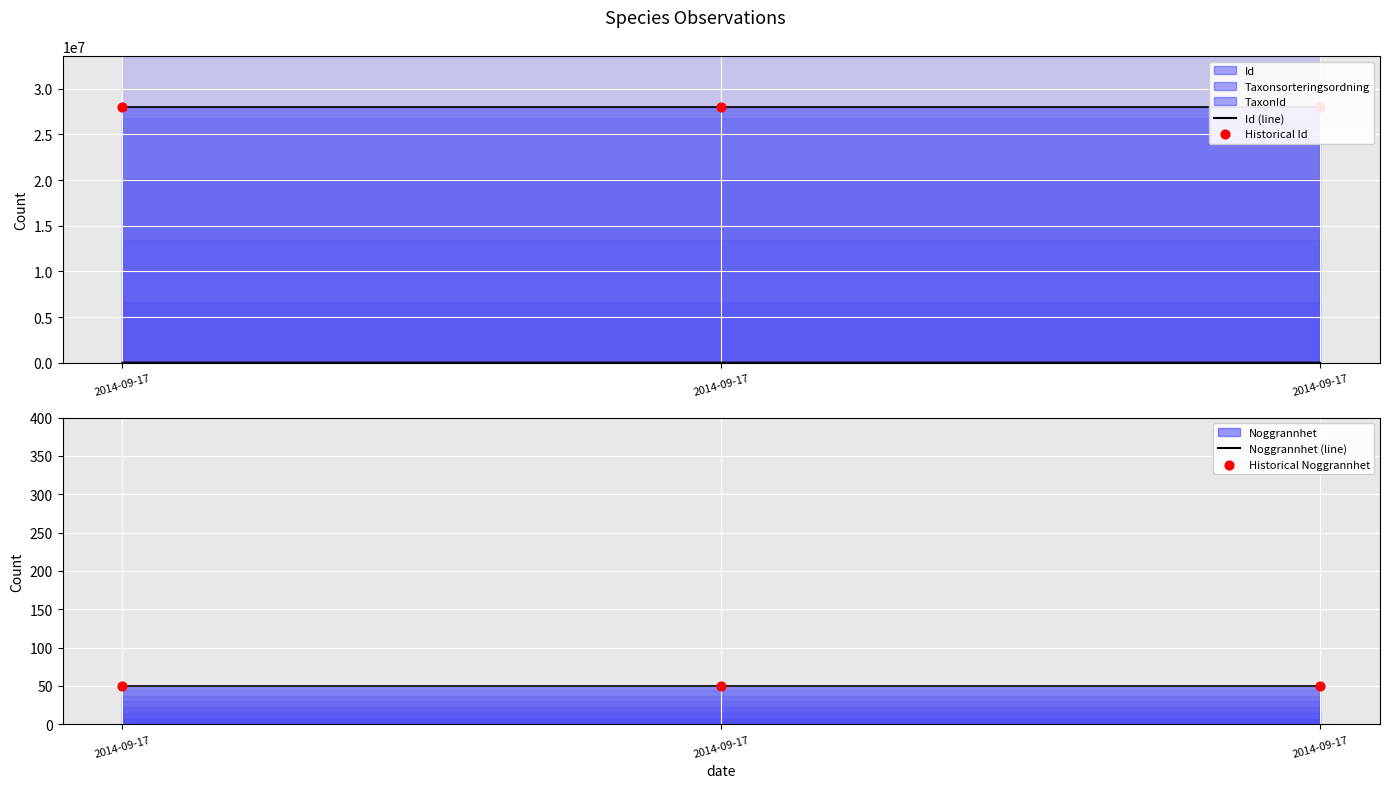

Which series contains the lowest Y value?

TaxonId